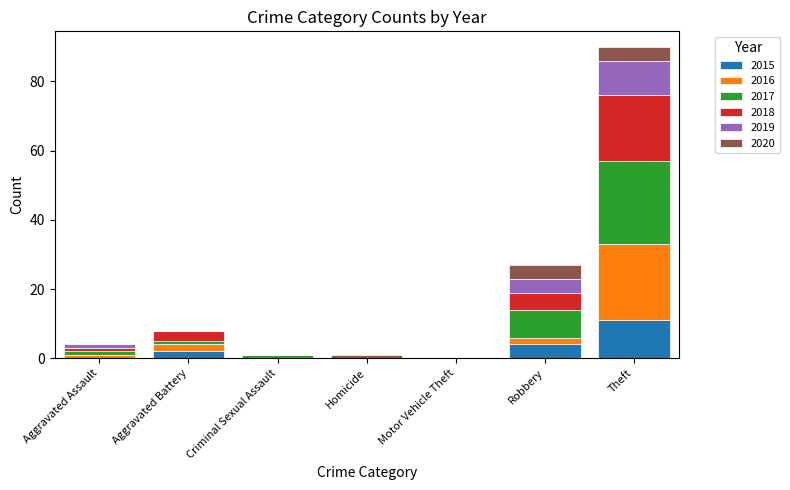

At which category is the sum across all series the highest?

Theft